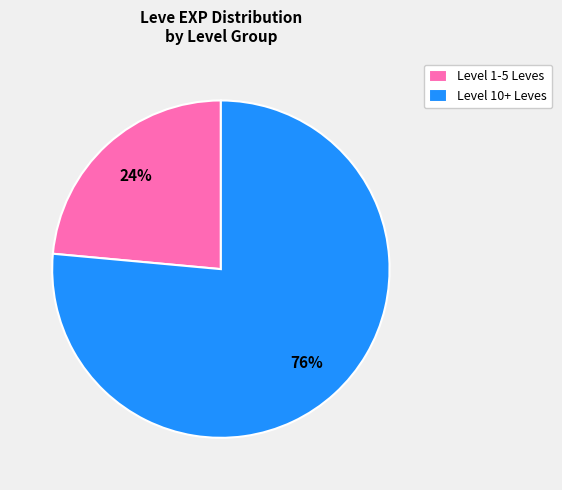

Is the sum of Level 10+ Leves and Level 1-5 Leves greater than half?

Yes